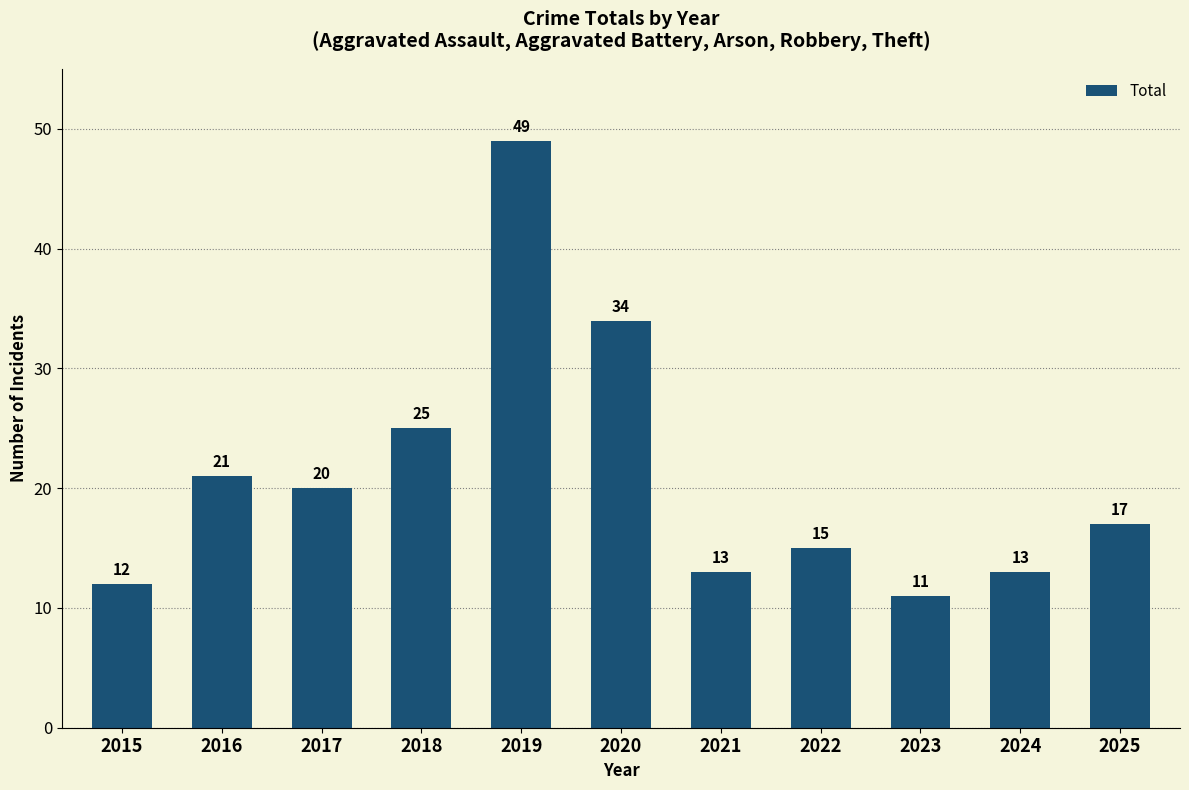

True or false: the data shows 13 at 2024.

True